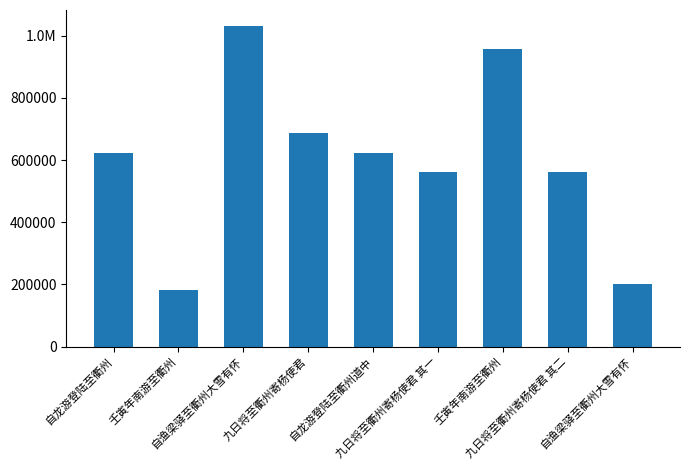

Between 壬寅年南游至衢州 and 自龙游登陆至衢州道中, which is larger?

自龙游登陆至衢州道中